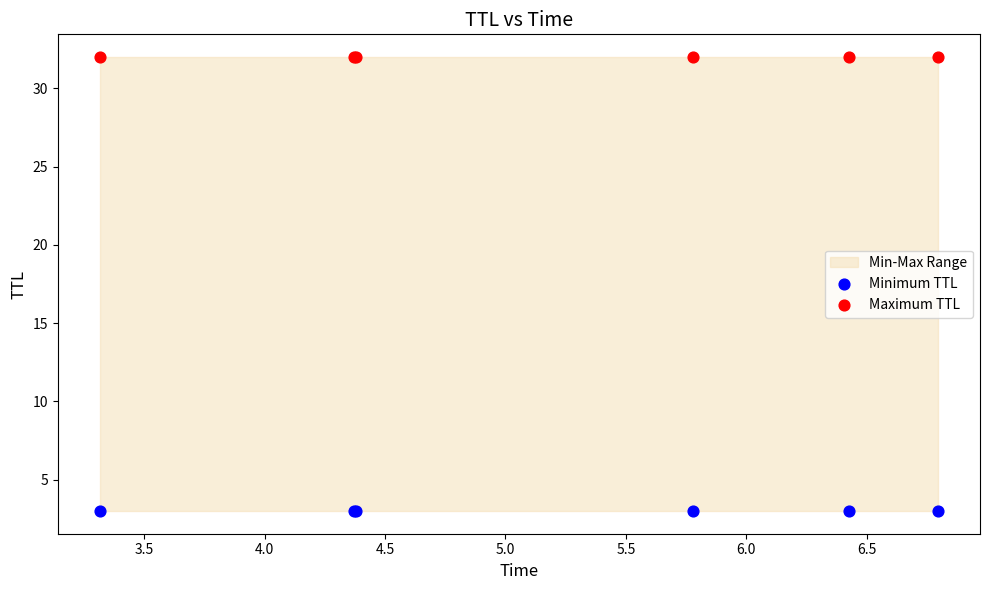

Which series contains the lowest Y value?

Minimum TTL